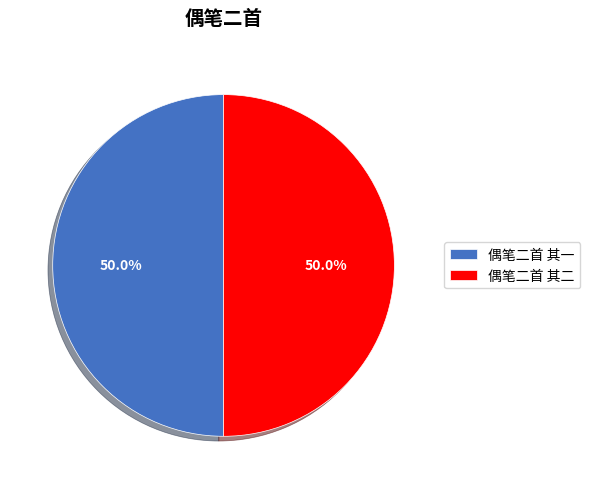

Approximately how many times larger is the value at 偶笔二首 其二 compared to 偶笔二首 其一?

1.0